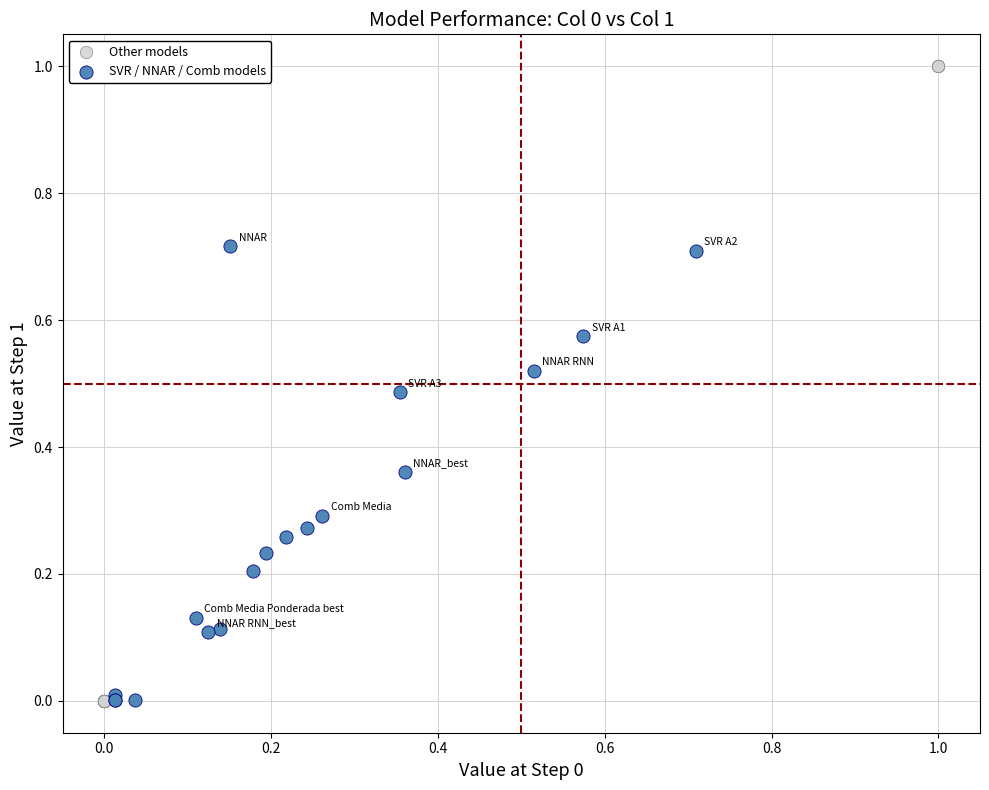

Which series contains the highest Y value?

Other models